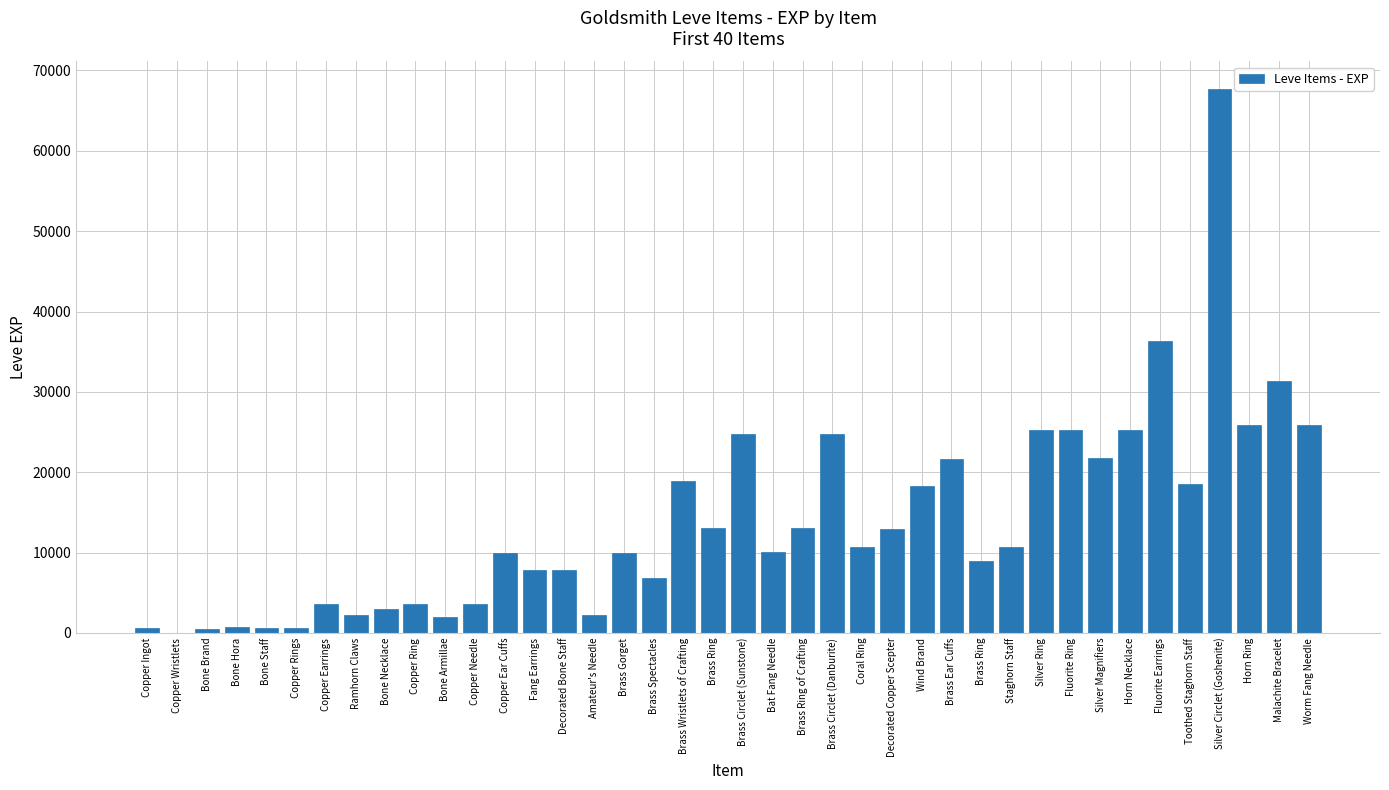

Count the number of data series in this chart.

1